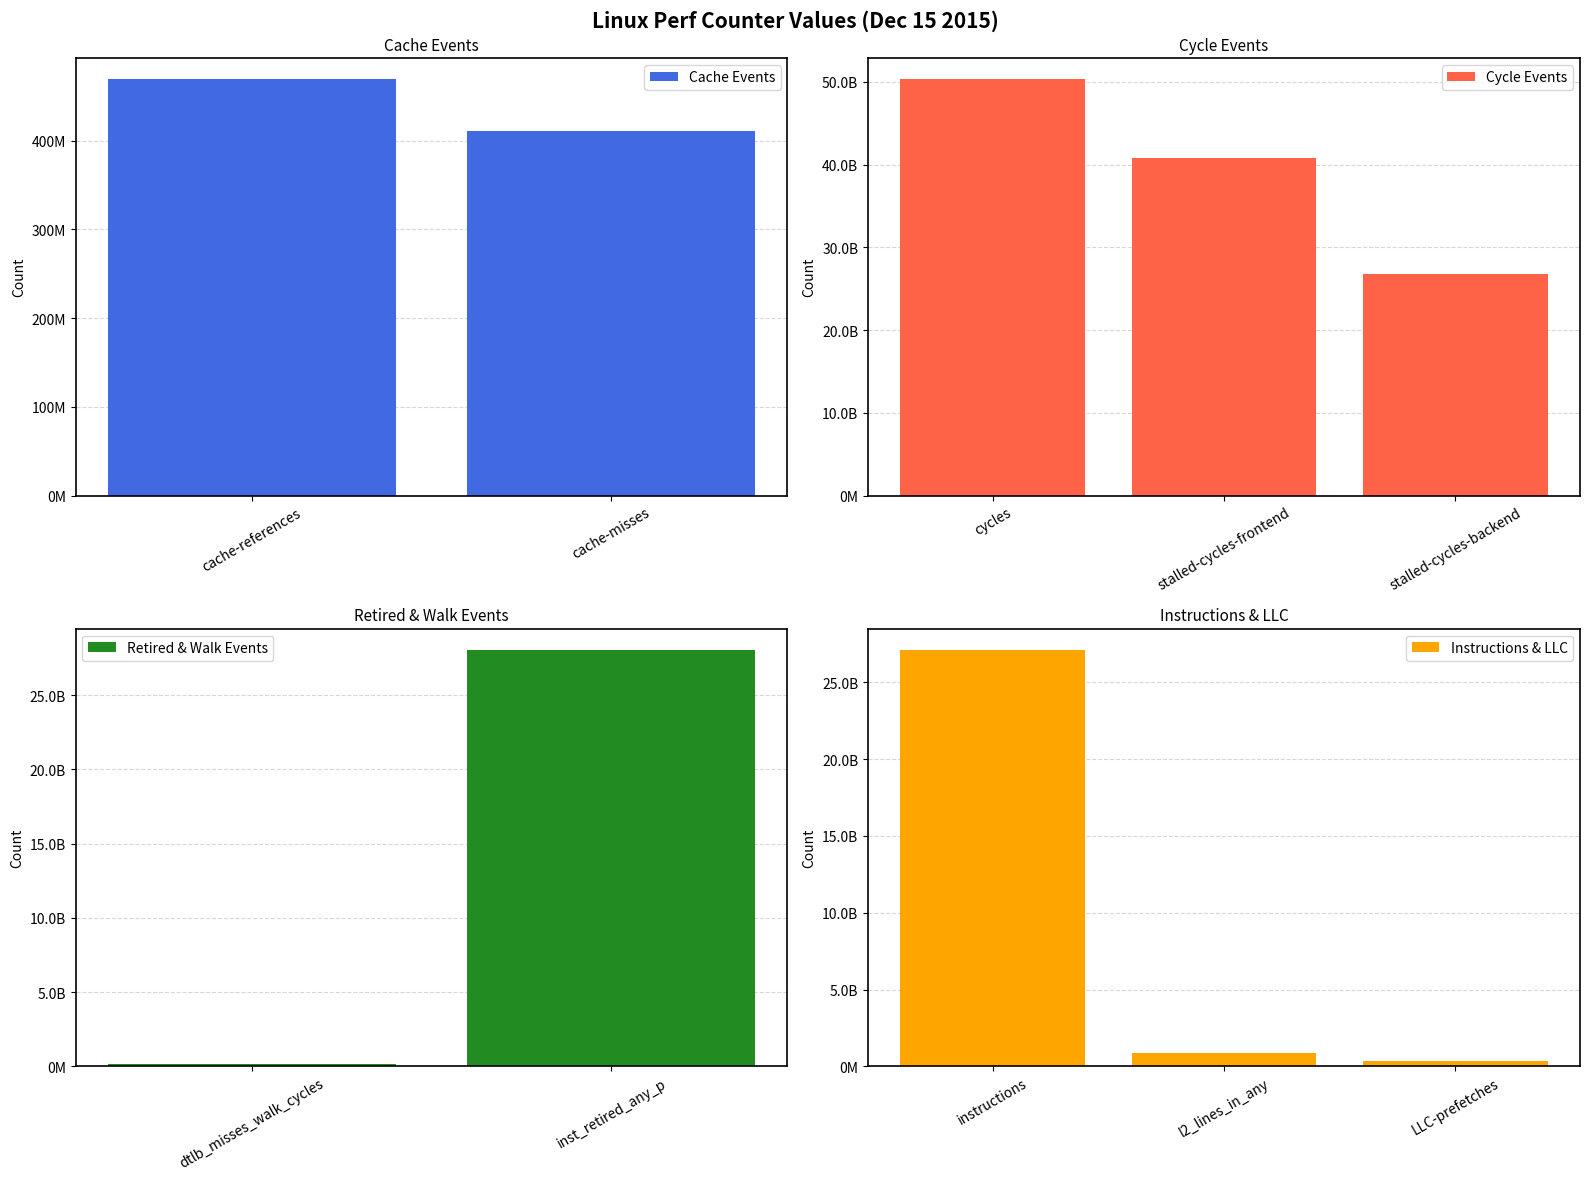

What is the smallest value displayed?

174099369